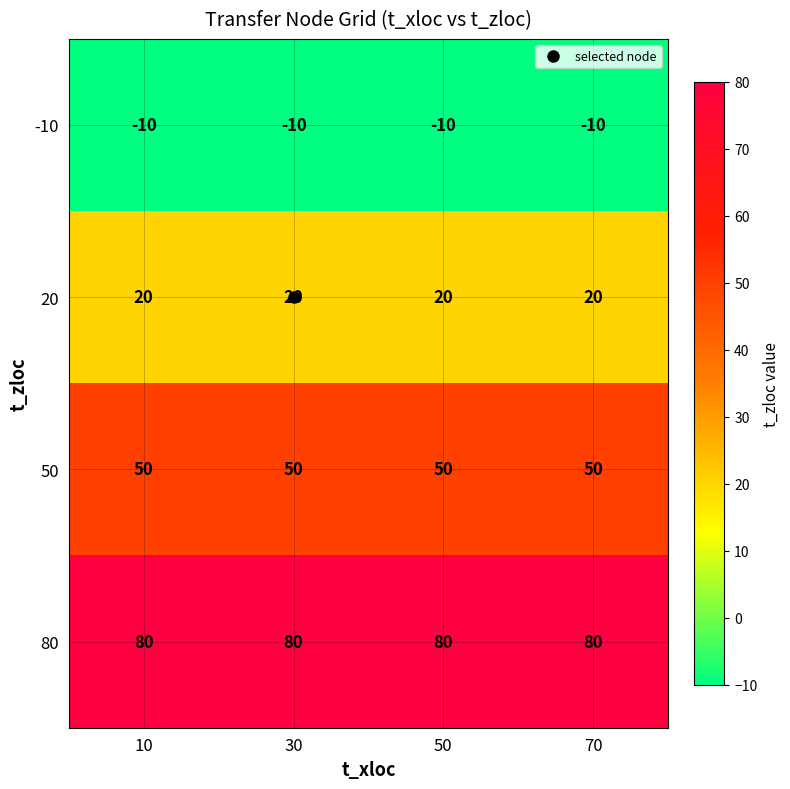

The value of -10 at 10 is -10. True or false?

True